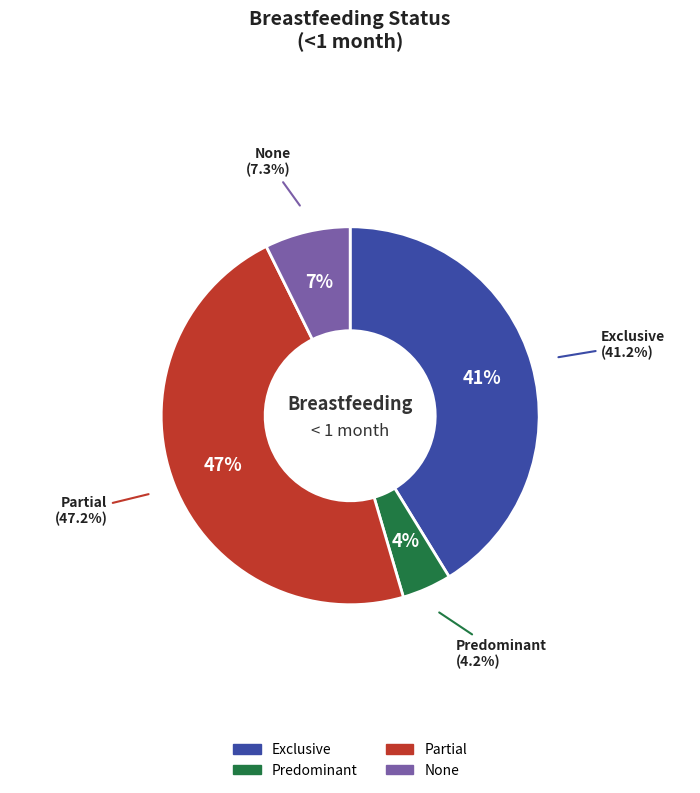

Does None account for over 50% of the chart?

No